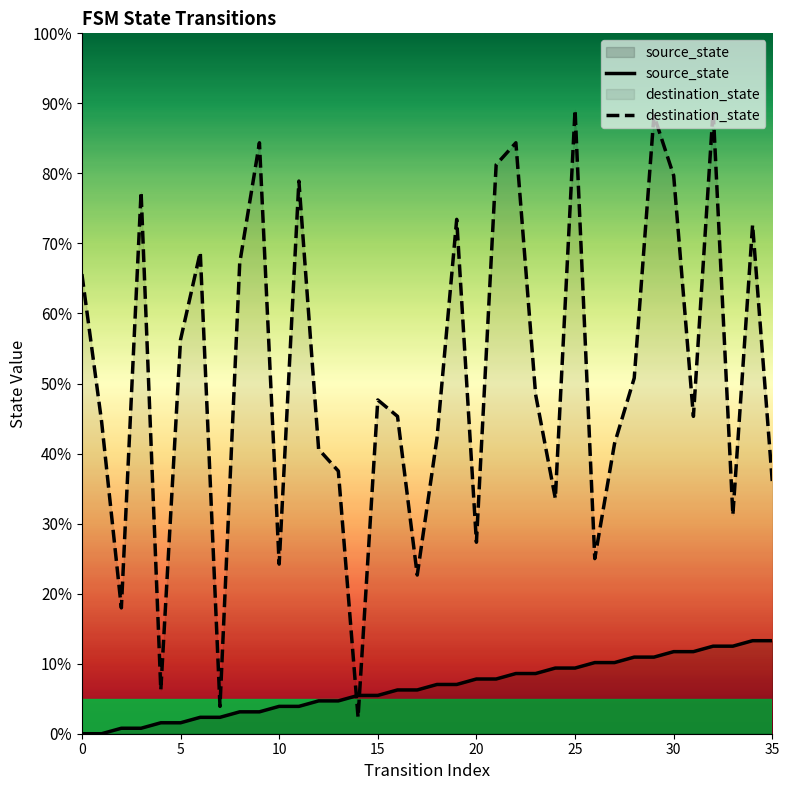

What is the label of the 25th point from the left?

24